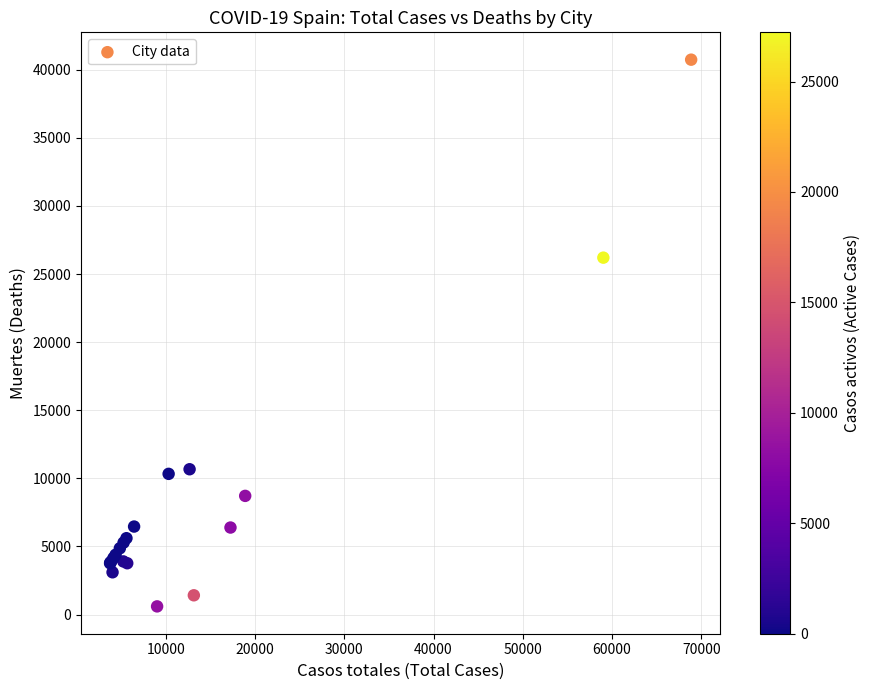

What Y value in the scatter plot is closest to 20670?

26203